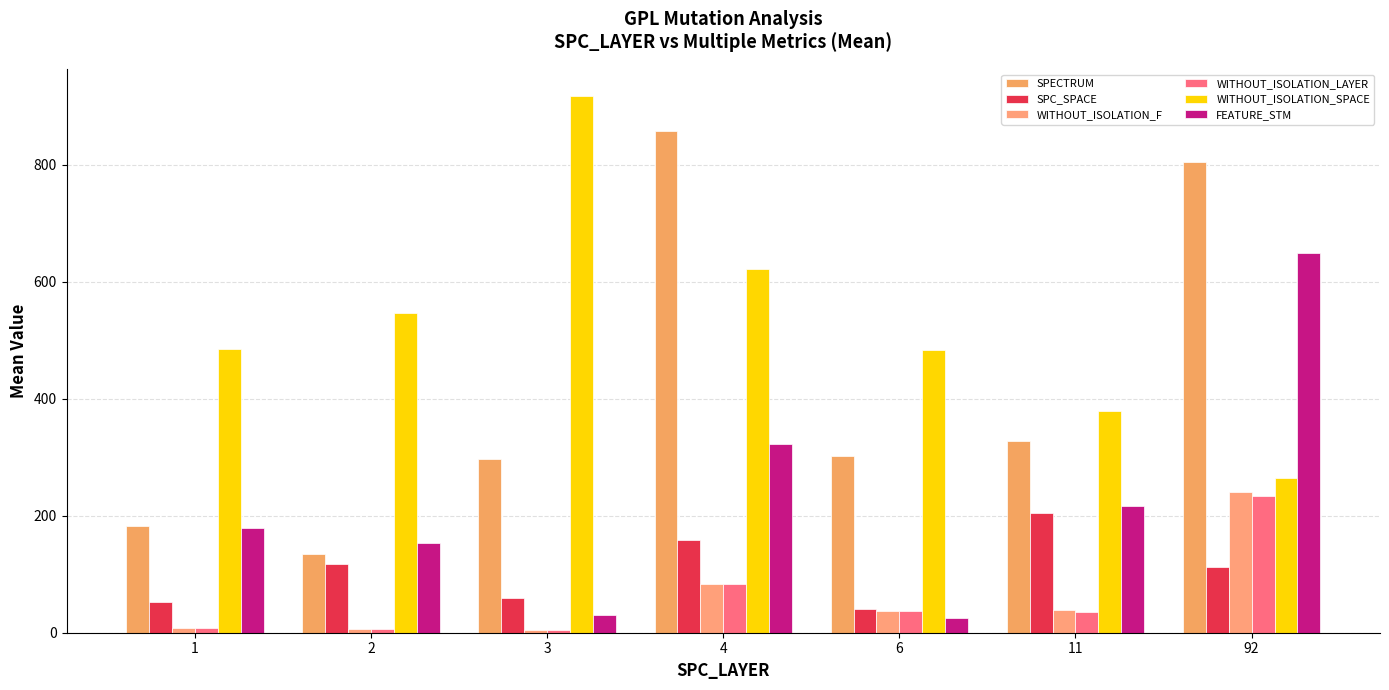

What are all the series names shown in the legend?

SPECTRUM, SPC_SPACE, WITHOUT_ISOLATION_F, WITHOUT_ISOLATION_LAYER, WITHOUT_ISOLATION_SPACE, FEATURE_STM